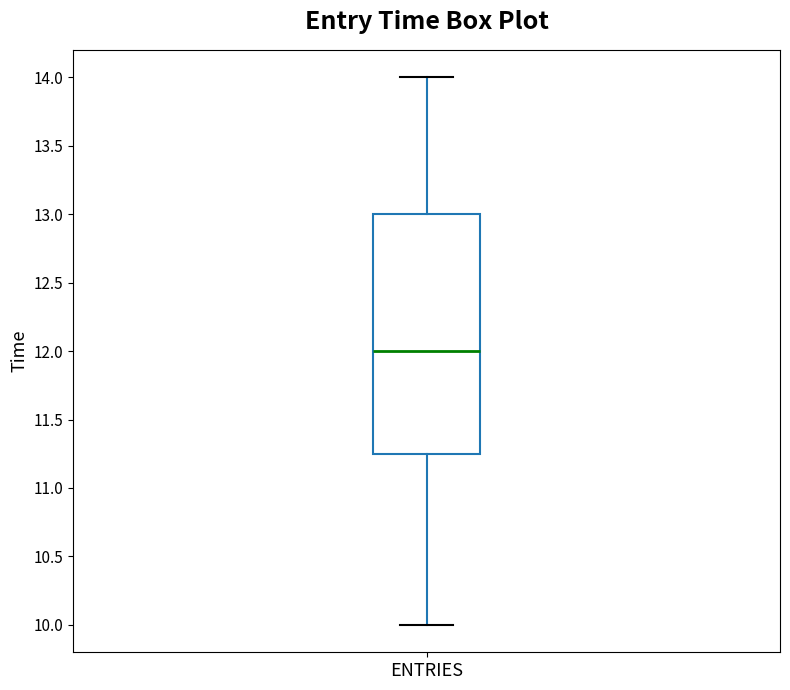

Read this box plot against the y-axis: the position of the median line, the range covered by the box, and the ends of both whiskers. The values are not printed on the chart, so give them approximately, as read against the axis.

median 12.00, box 11.25 to 13.00, whiskers 10.00 to 14.00